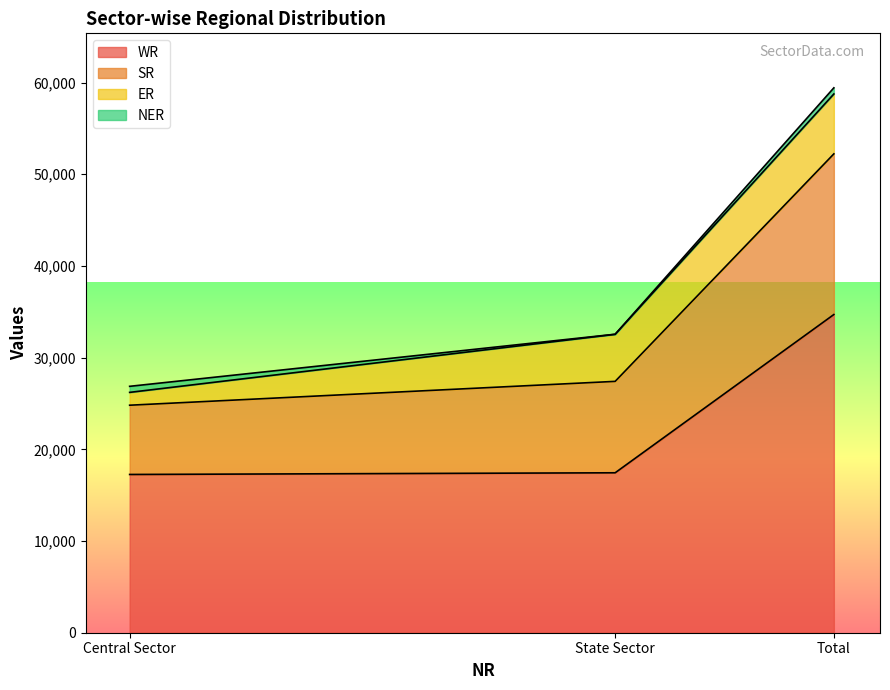

Where is WR nearest to the value 25981?

State Sector